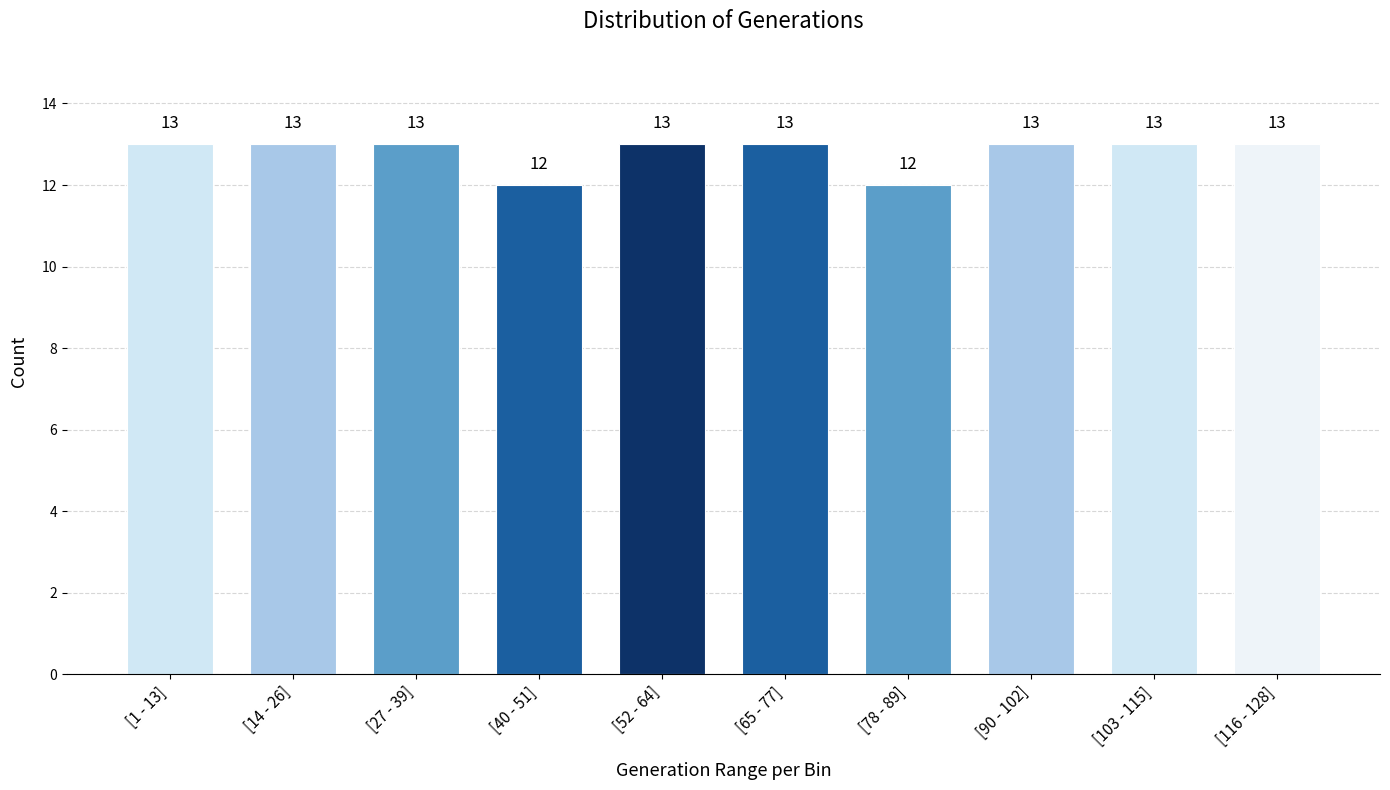

Reading right to left, extract all data points from this chart.

13	13	13	12	13	13	12	13	13	13